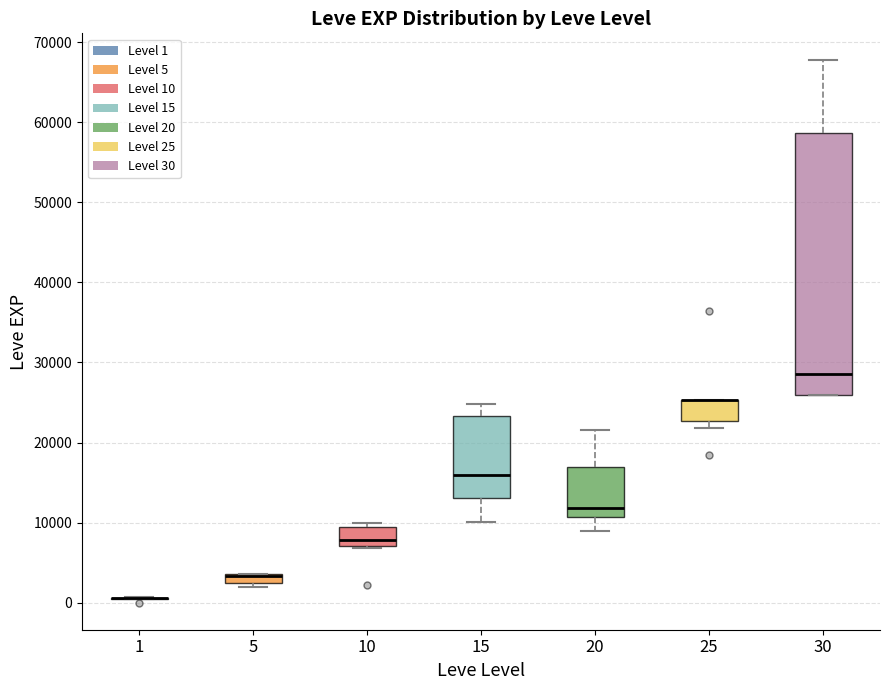

Which box is the tallest, from its lower edge to its upper edge?

30